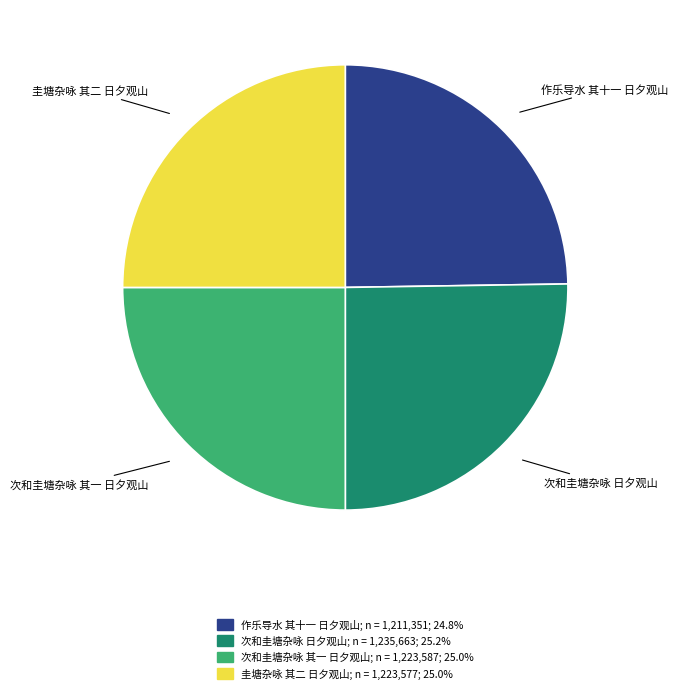

Approximately how many times larger is the value at 作乐导水 其十一 日夕观山 compared to 圭塘杂咏 其二 日夕观山?

1.0